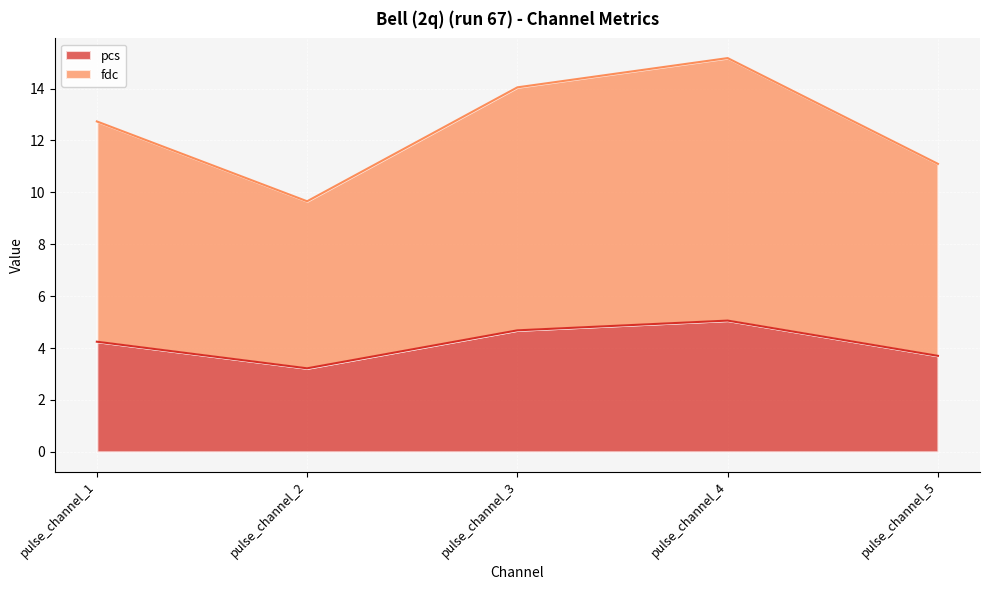

Which series has the widest spread of values?

fdc